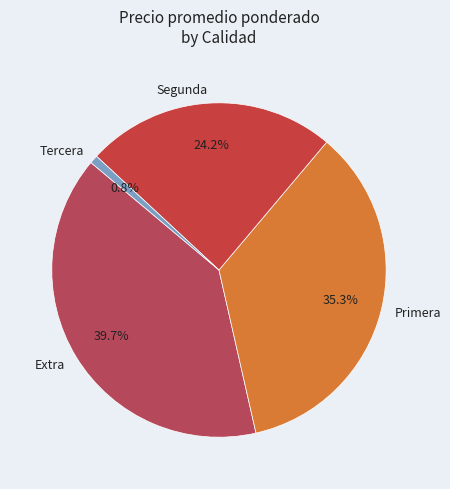

To the nearest percent, what is the difference between the largest and smallest slice percentages?

39%